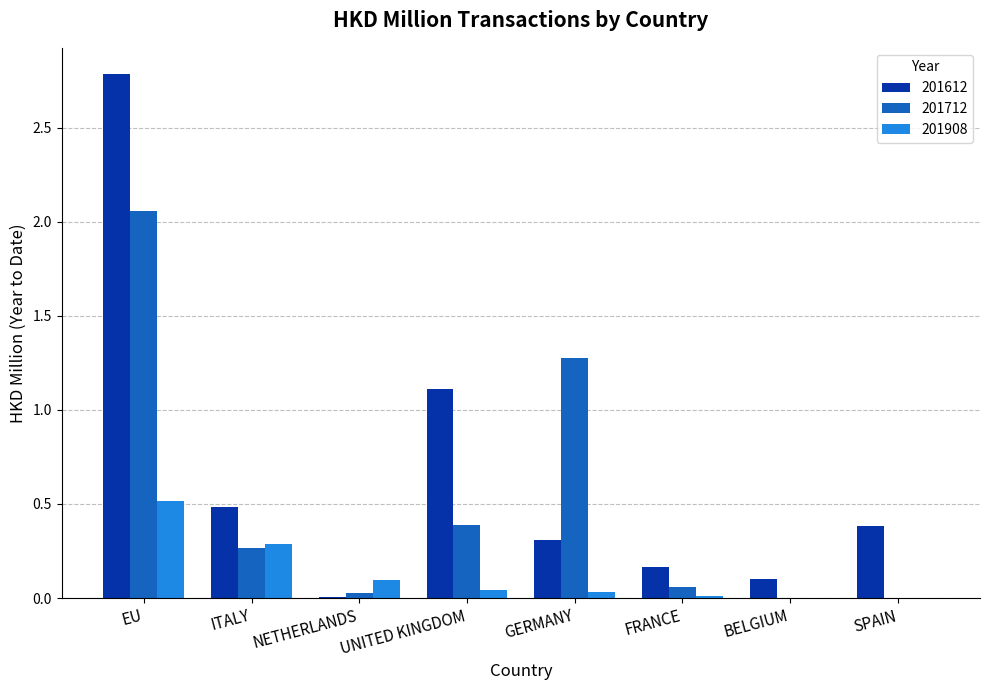

The value of 201612 at SPAIN is 0.1. True or false?

False